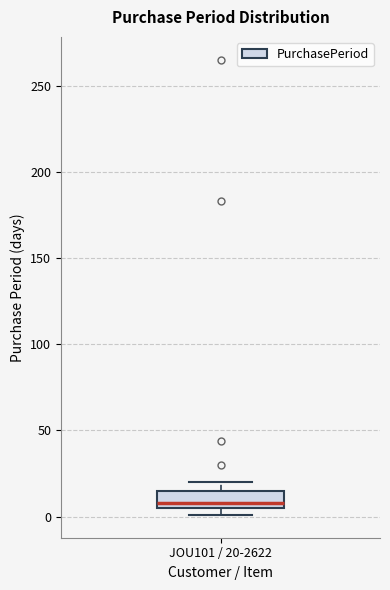

Transcribe this box plot: give where the median line is, the range the box spans, and where the two whiskers end, as read against the y-axis. The values are not printed on the chart, so give them approximately, as read against the axis.

median 10, box 5 to 15, whiskers 0 to 20